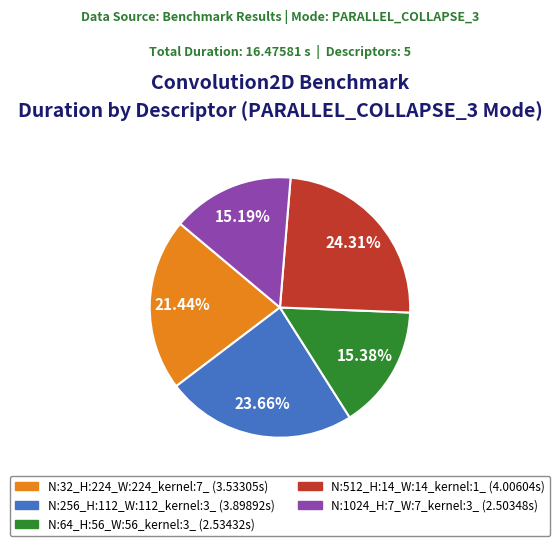

To the nearest percent, what is the average slice percentage?

20%